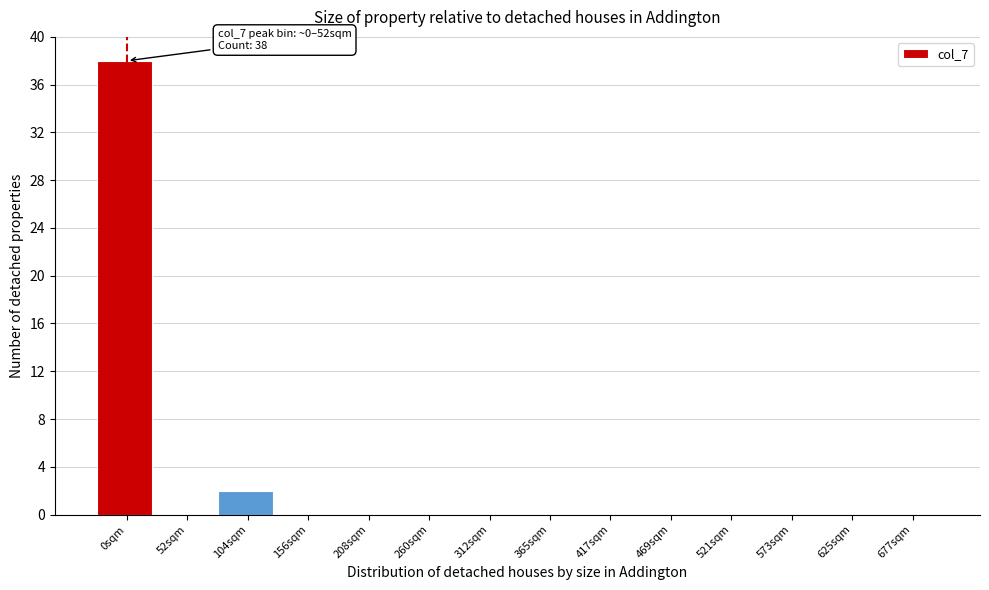

Reading left to right, transcribe all the data shown in this chart.

0sqm=38	52sqm=0	104sqm=2	156sqm=0	208sqm=0	260sqm=0	312sqm=0	365sqm=0	417sqm=0	469sqm=0	521sqm=0	573sqm=0	625sqm=0	677sqm=0